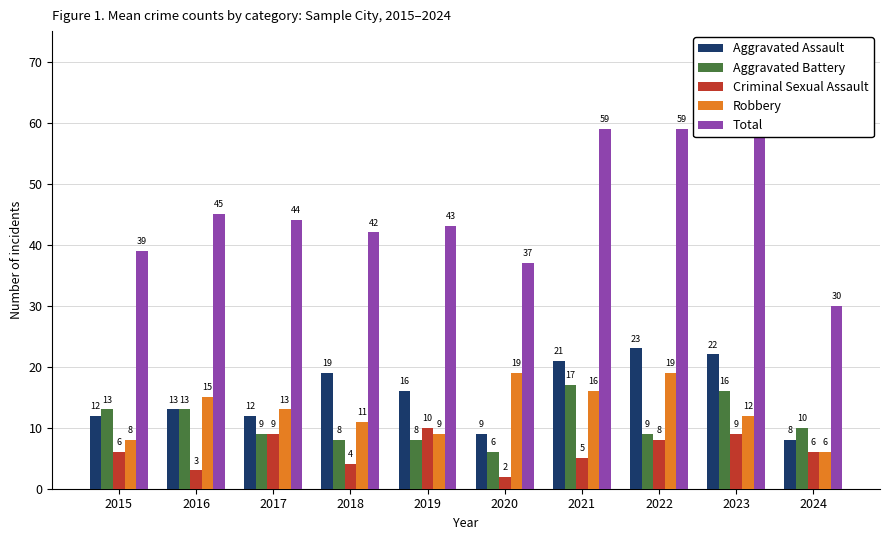

Which series has the largest total across all categories?

Total